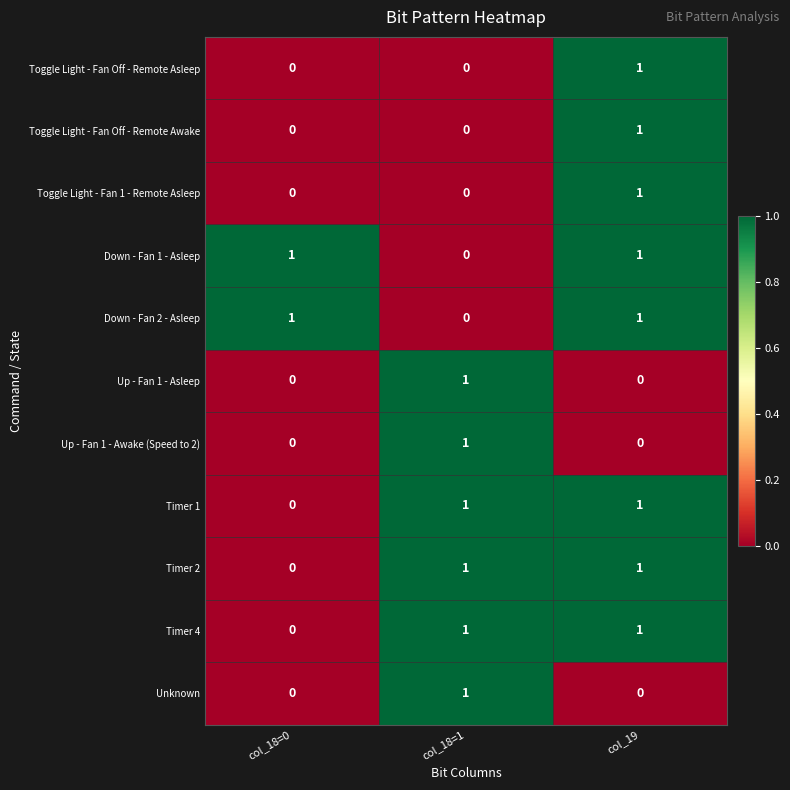

Count the Timer 4 values in the range 0 to 1.

3